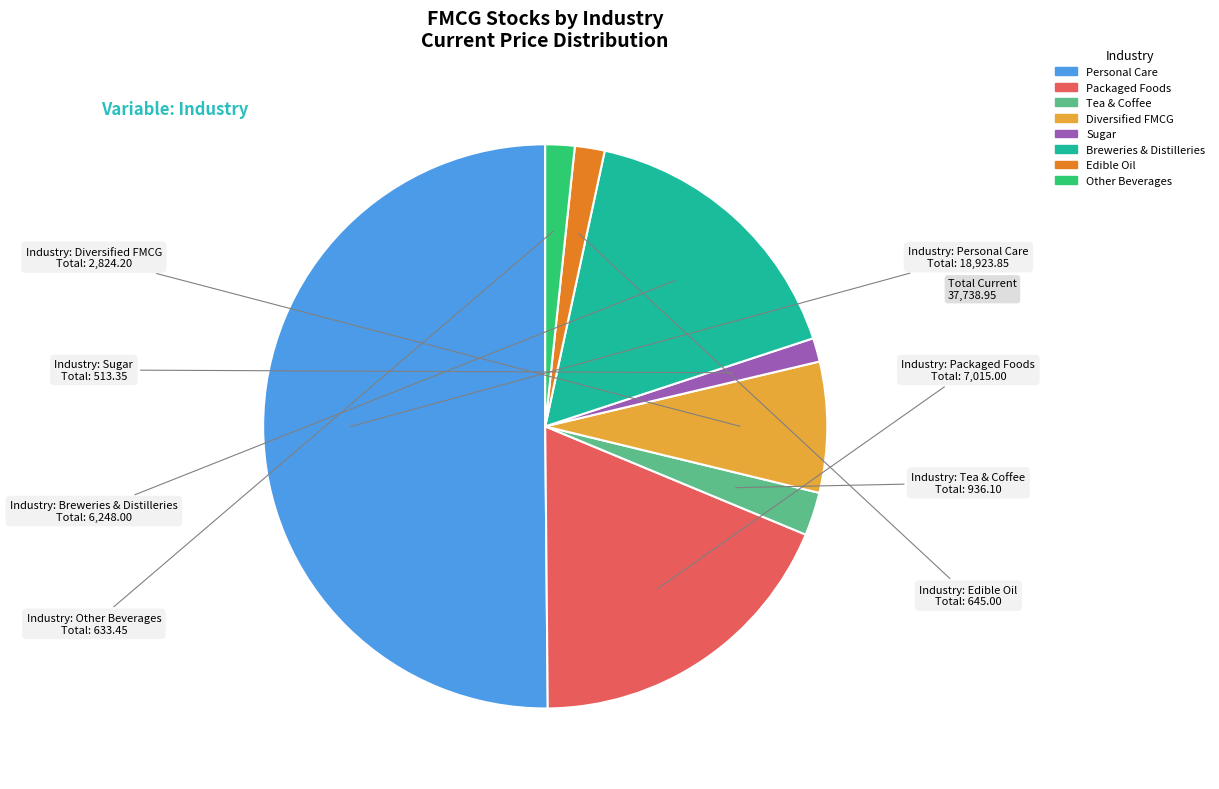

Approximately how many times larger is the value at Diversified FMCG compared to Sugar?

5.5